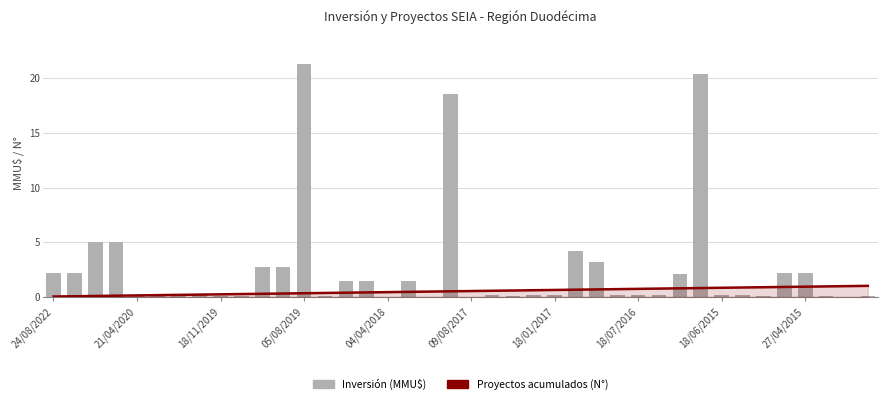

Which series has the widest spread of values?

Inversión (MMU$)